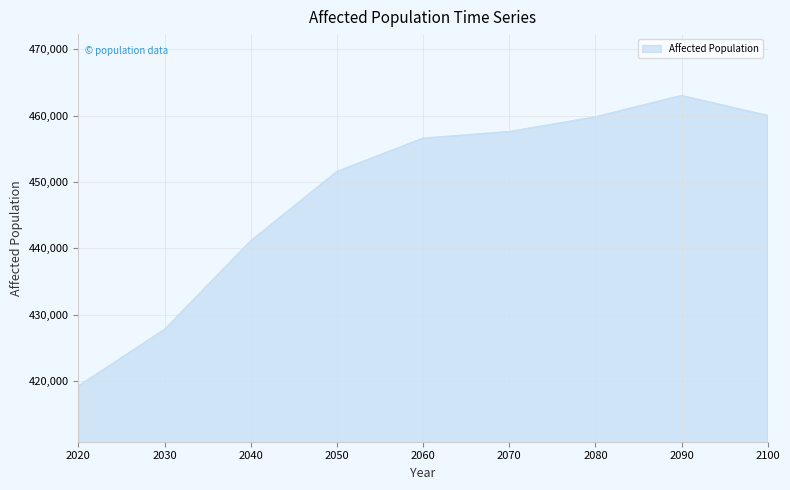

True or false: the data has more than 1 interior local peaks.

False